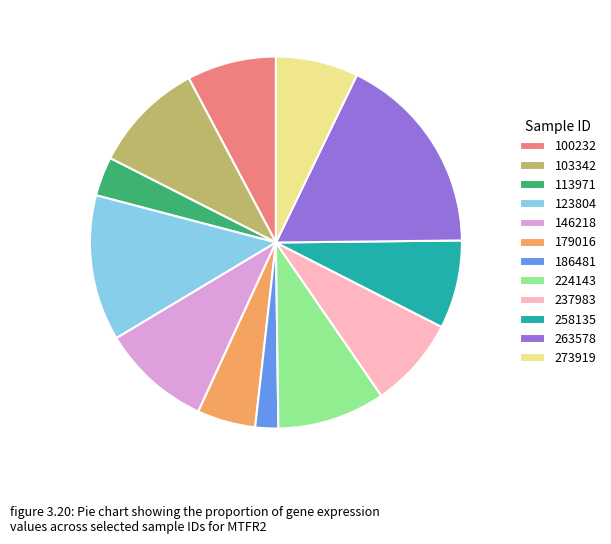

How many segments does this pie chart have?

12